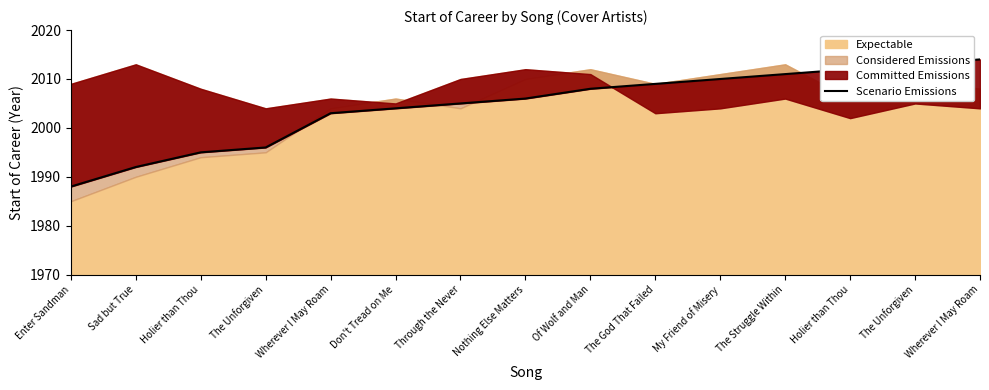

What is the sum of all values?

30066